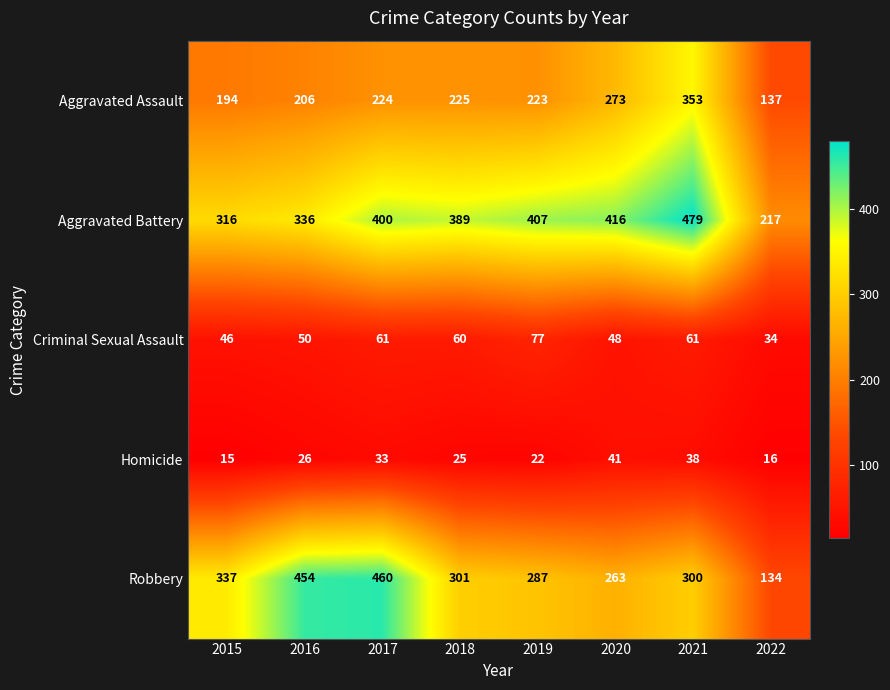

Read the Homicide value at 2022, to the nearest 10.

20